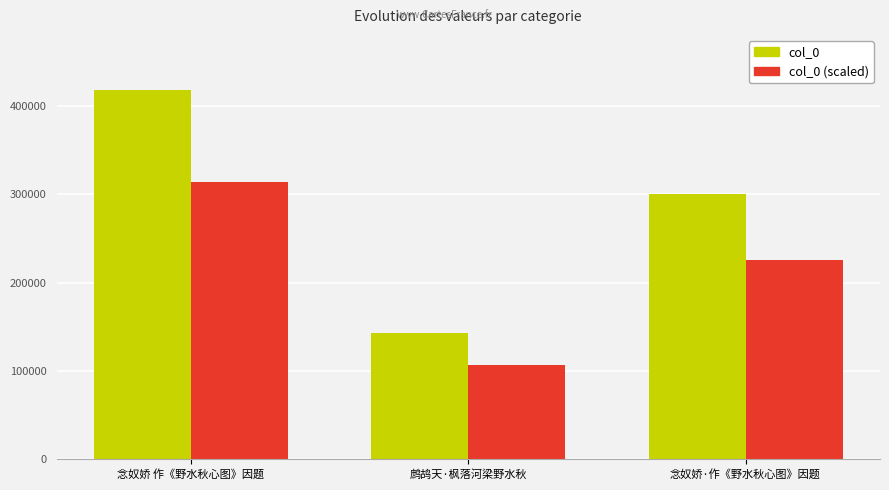

List the labels in order of col_0 value, largest first.

念奴娇 作《野水秋心图》因题, 念奴娇·作《野水秋心图》因题, 鹧鸪天·枫落河梁野水秋